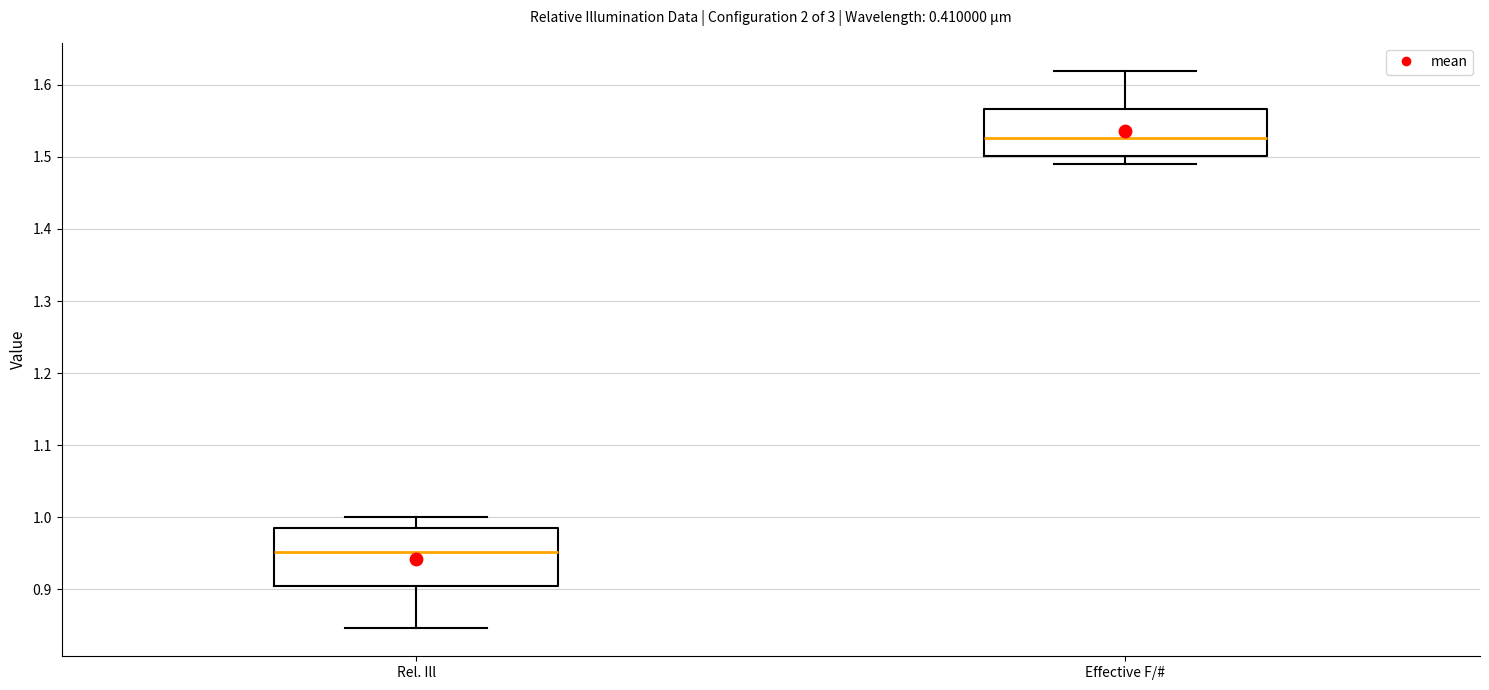

Which box's median line is the lowest?

Rel. Ill